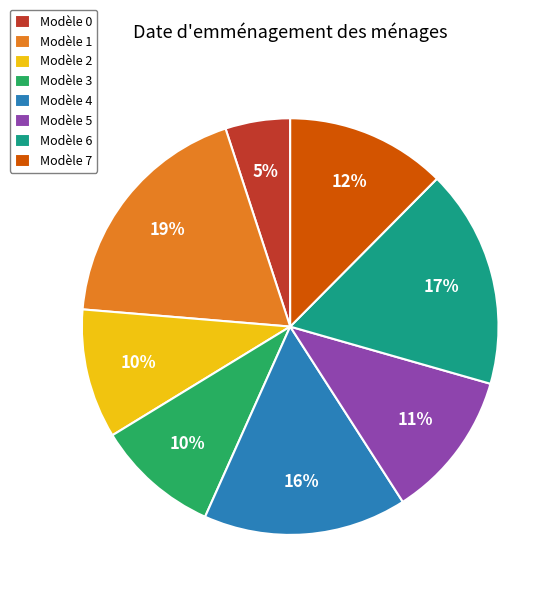

How many segments does this pie chart have?

8